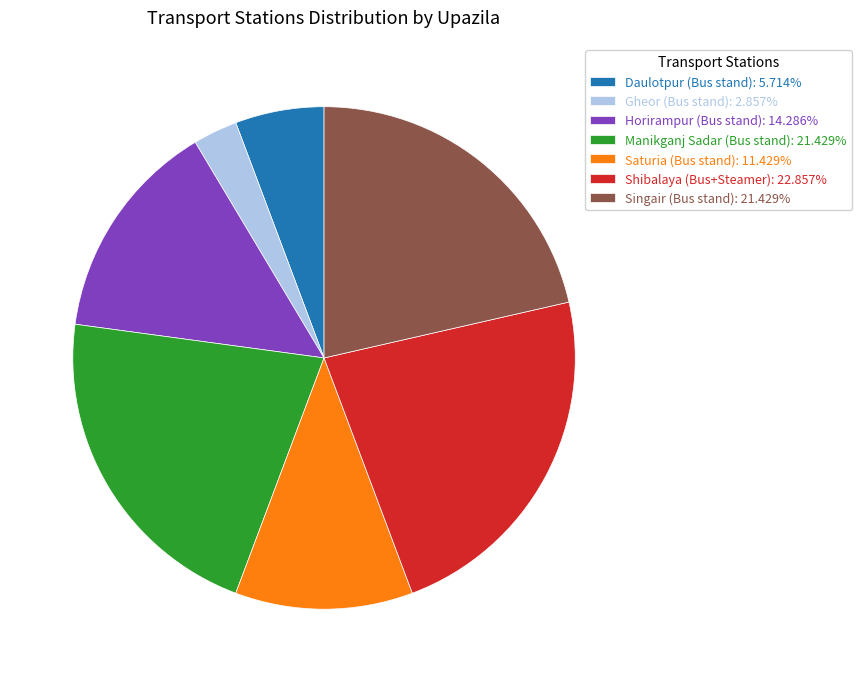

Approximately how many times larger is the value at Daulotpur (Bus stand): 5.714% compared to Saturia (Bus stand): 11.429%?

0.5